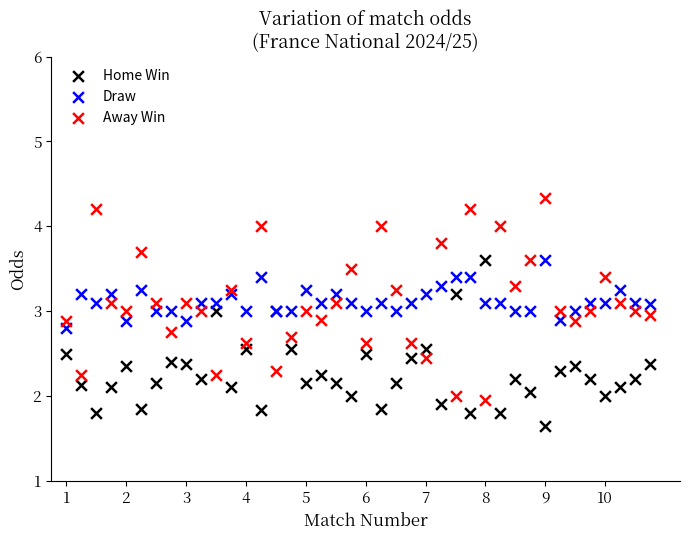

Which series has the largest Y range (max minus min)?

Away Win